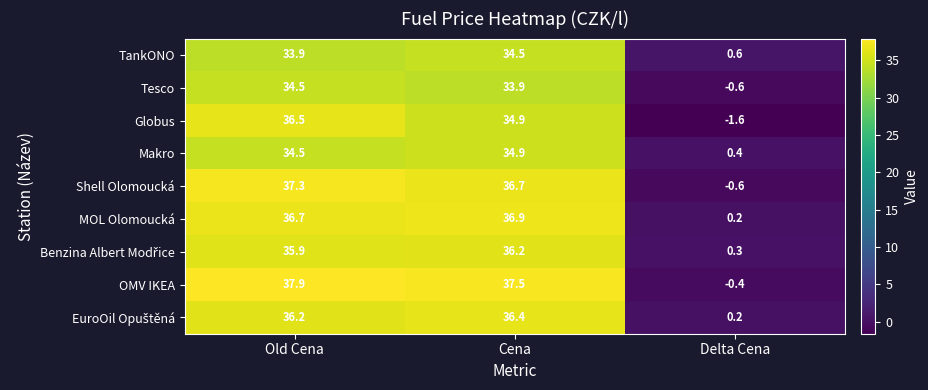

Is it true that TankONO equals 0.6 at Delta Cena?

True